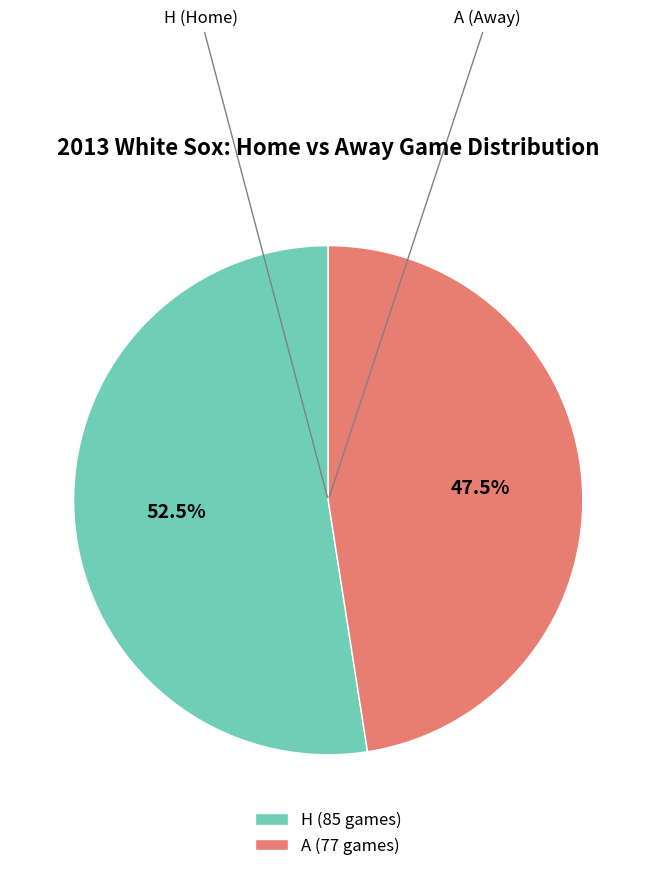

Between A and H, which is larger?

H